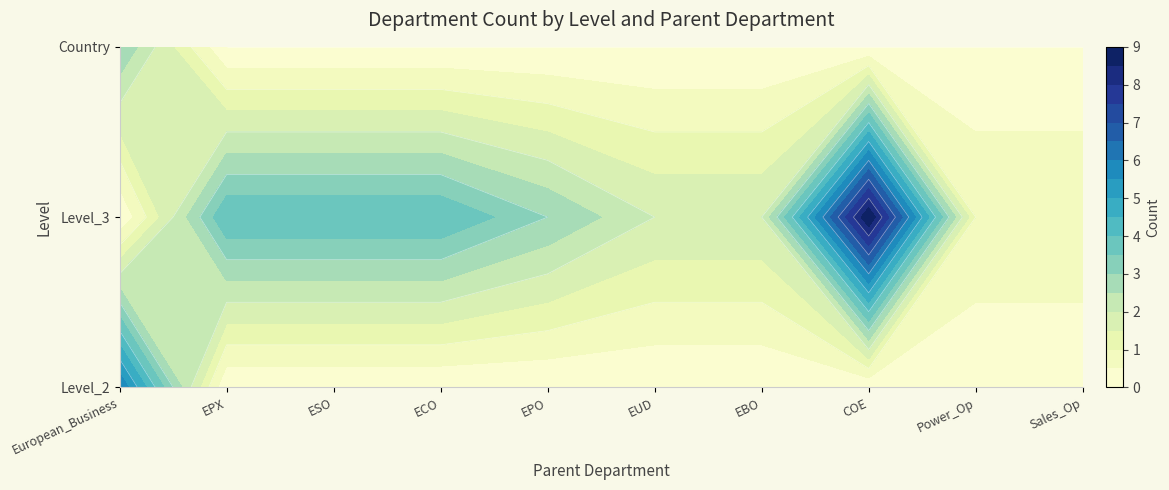

What is the difference between the highest and lowest values at ECO_-_Europe_Commercial_Operation?

4